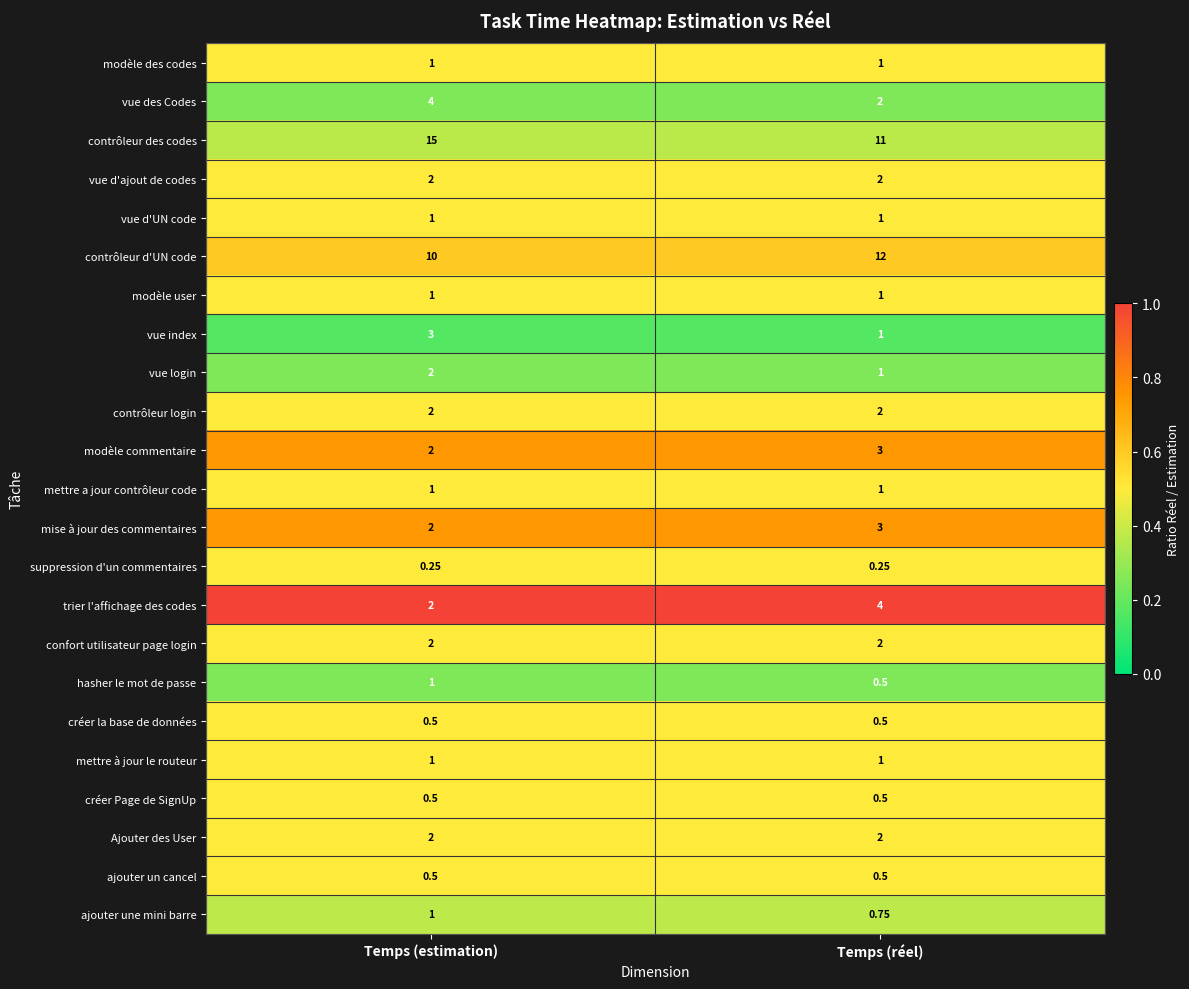

At which category is the sum across all series the highest?

Temps (estimation)